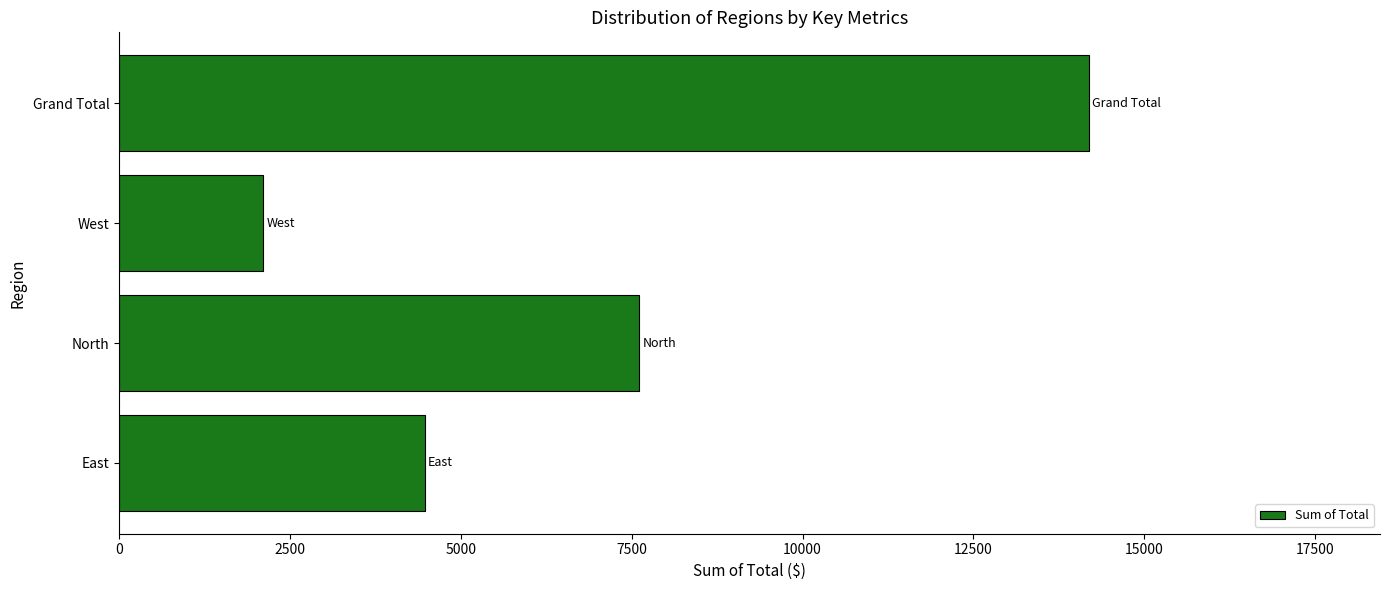

Reading top to bottom, transcribe all the data shown in this chart.

Grand Total=14191.3	West=2104.4	North=7614.0	East=4472.9